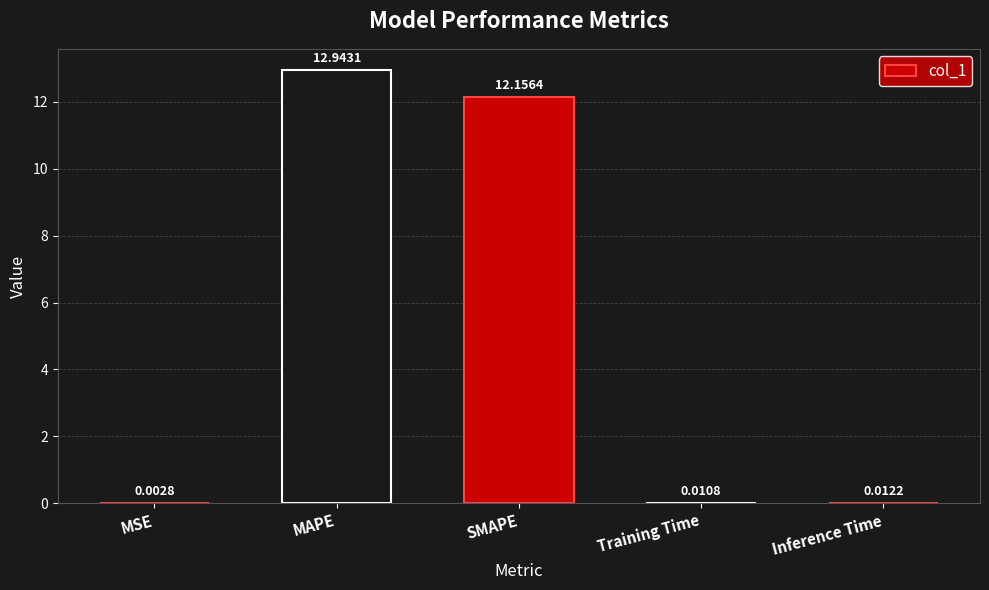

What is the change in value from MSE to SMAPE?

+12.2